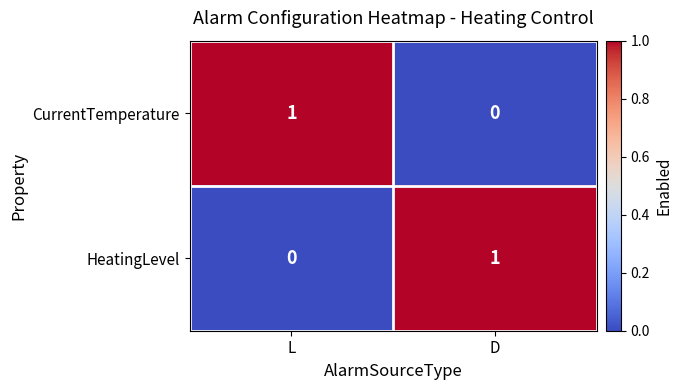

At how many categories does at least one series exceed 0?

2